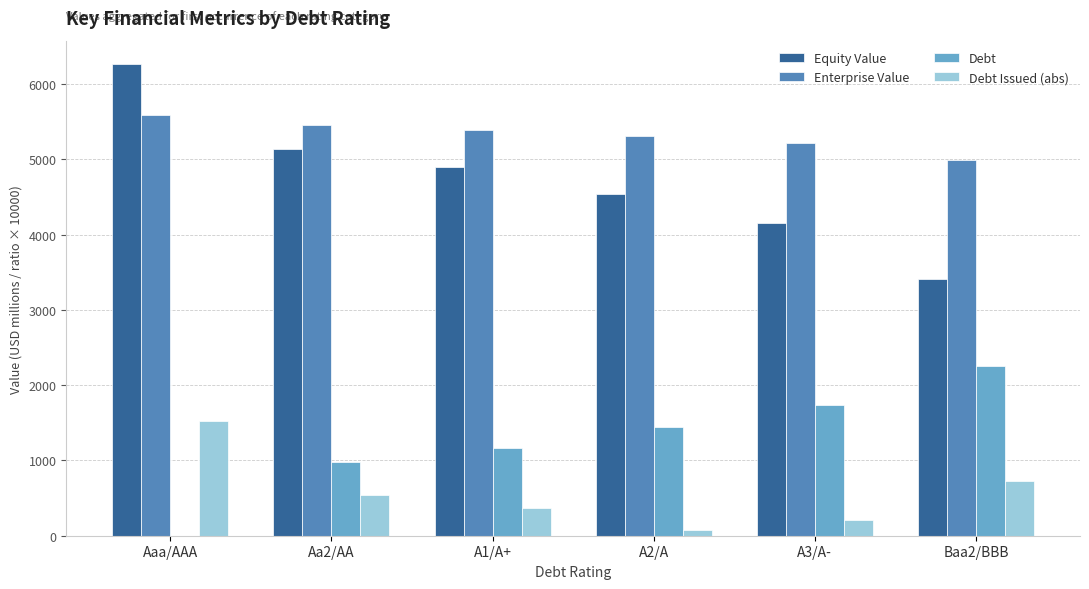

What are all the series names shown in the legend?

Equity Value, Enterprise Value, Debt, Debt Issued (abs)